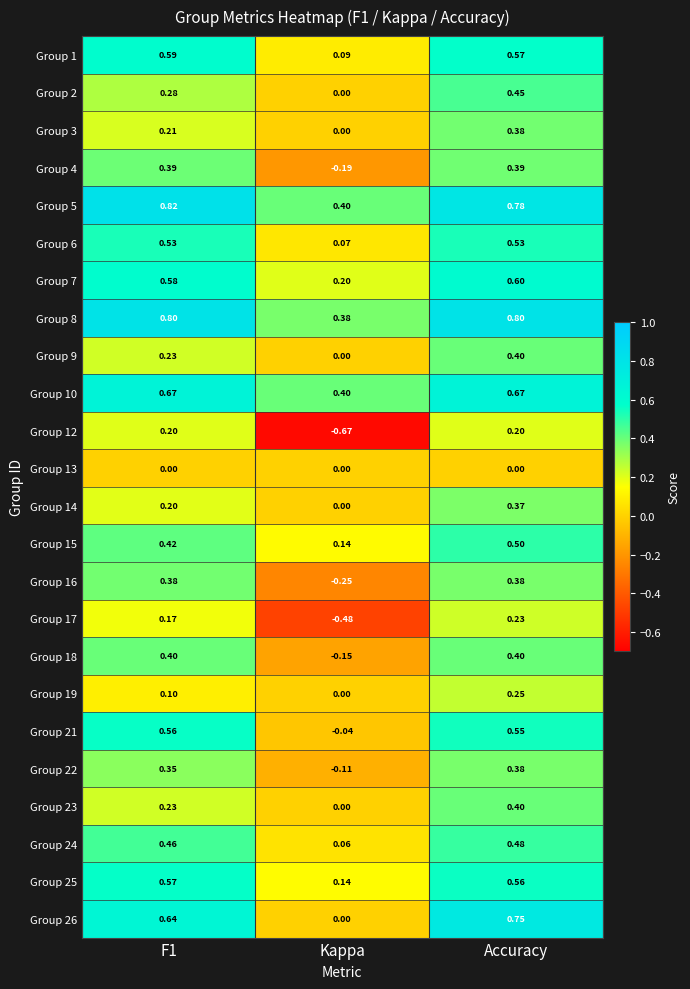

Where is Group 4 nearest to the value 0?

Kappa